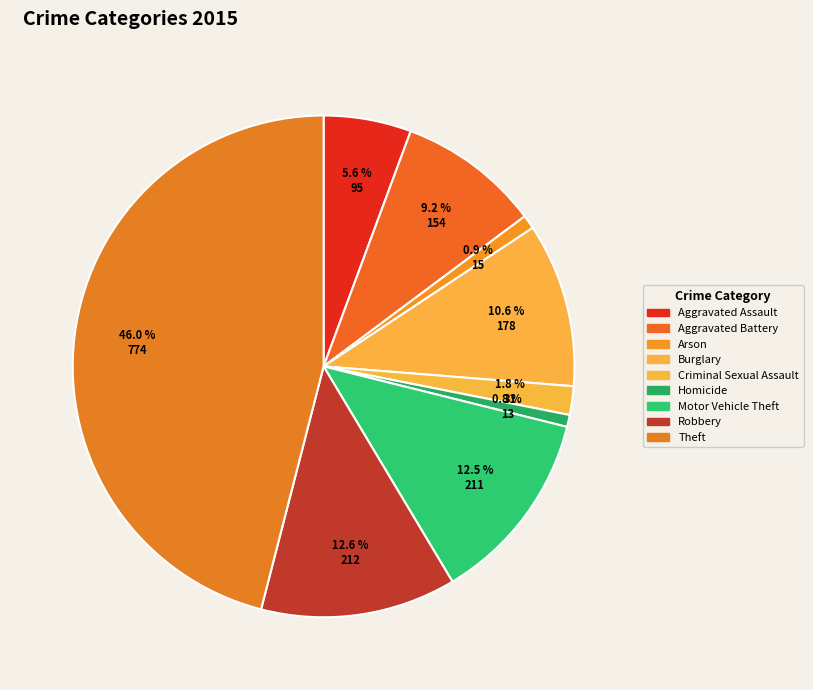

How many segments does this pie chart have?

9